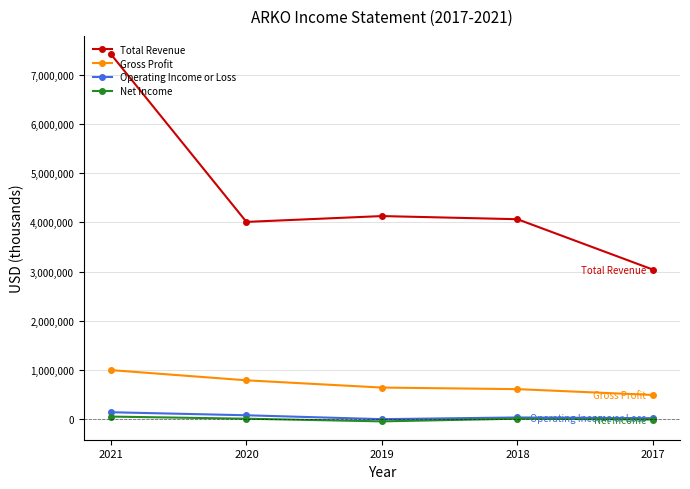

True or false: Net Income and Gross Profit intersect in this chart.

False